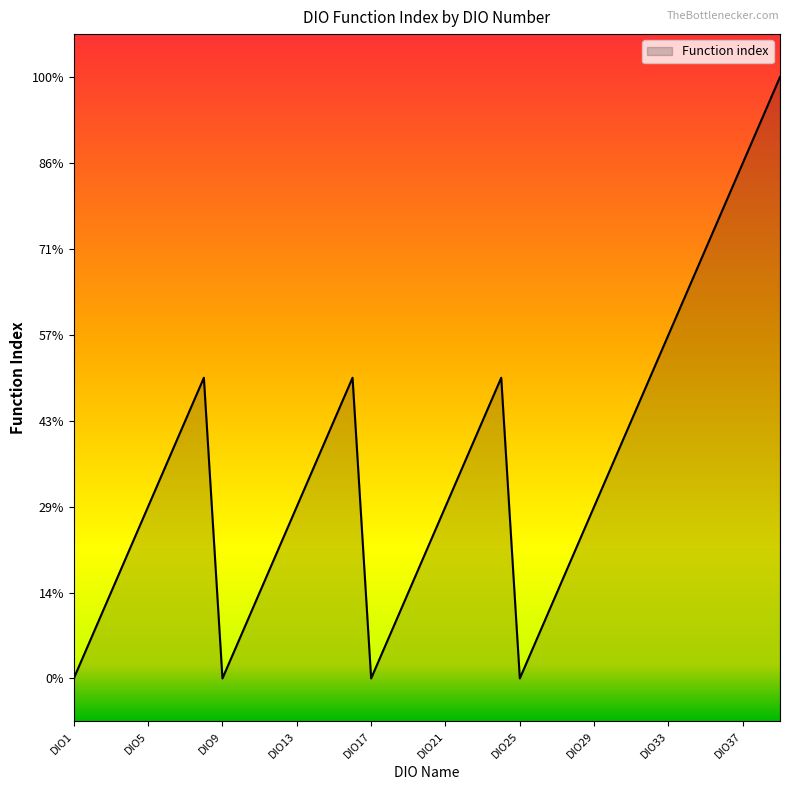

Is it true that the value at DIO7 is 11?

False